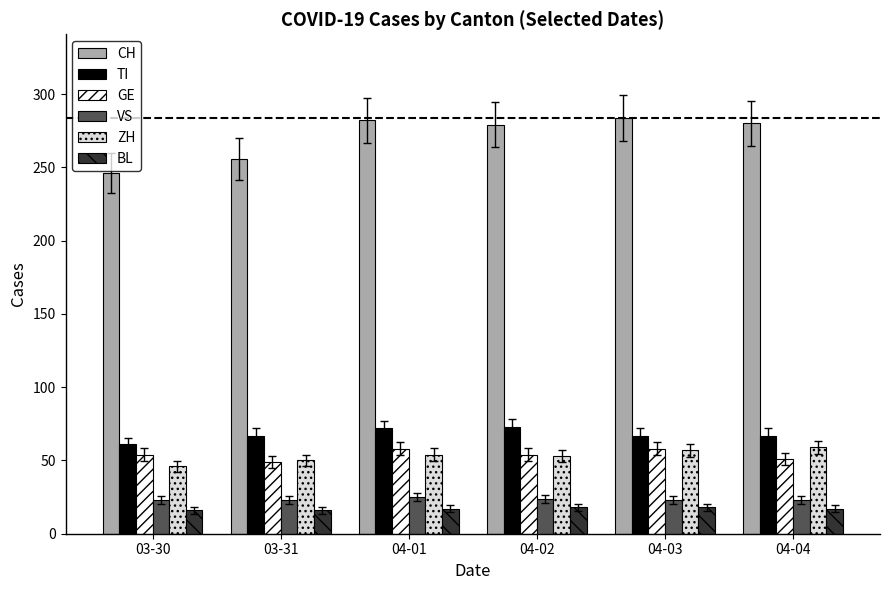

At how many categories does at least one series exceed 175?

6